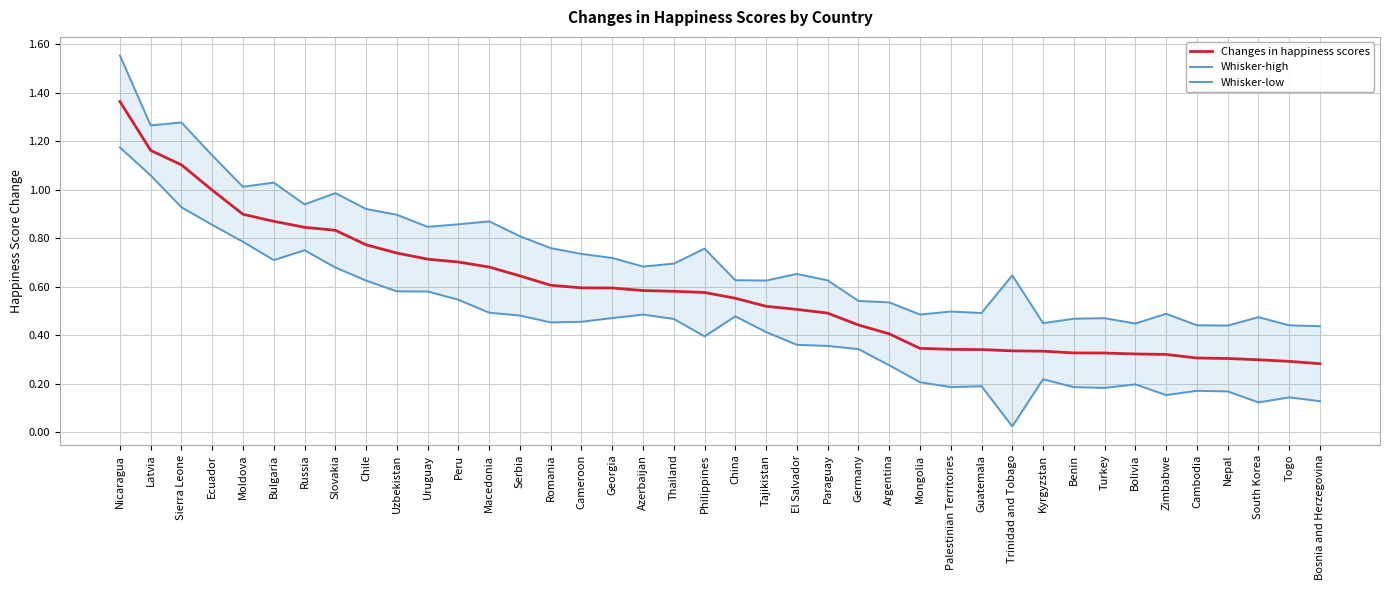

Count the number of data series in this chart.

3